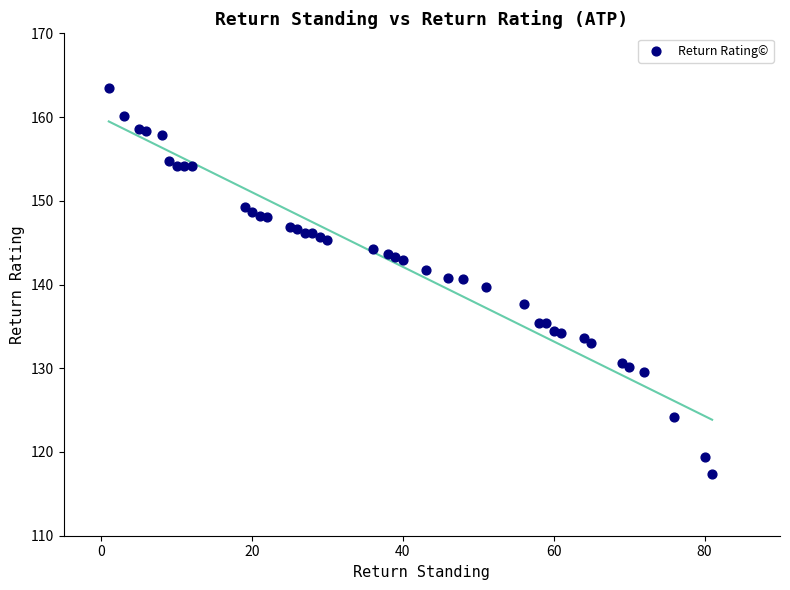

What is the range of X values (max minus min)?

80.0